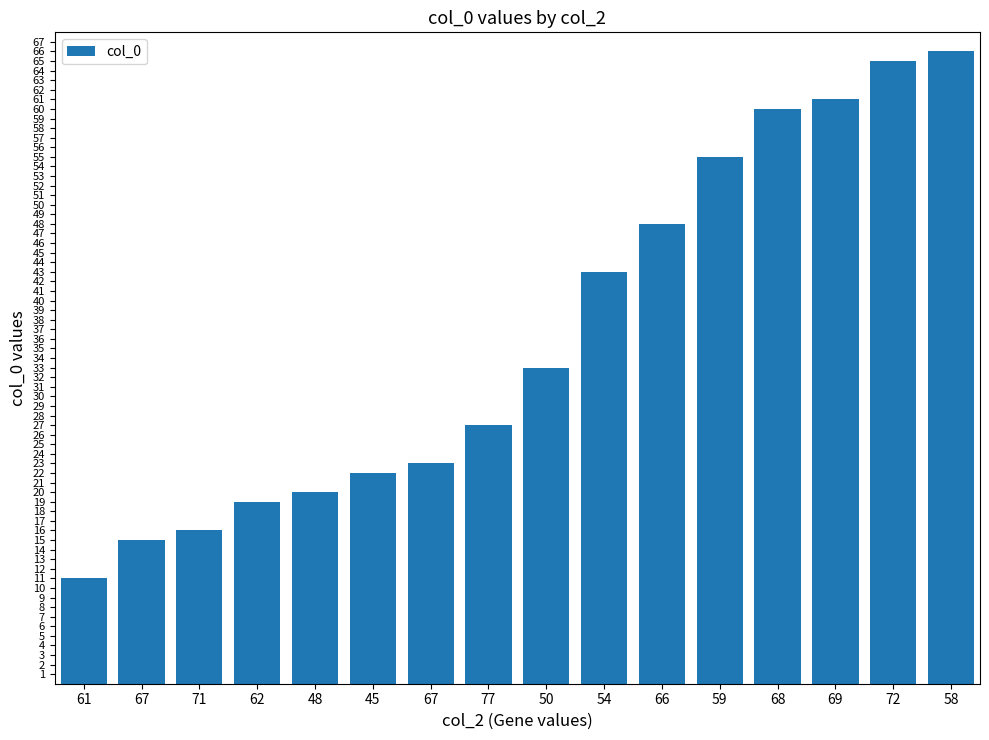

List the labels in order of value, smallest first.

61, 67, 71, 62, 48, 45, 67, 77, 50, 54, 66, 59, 68, 69, 72, 58